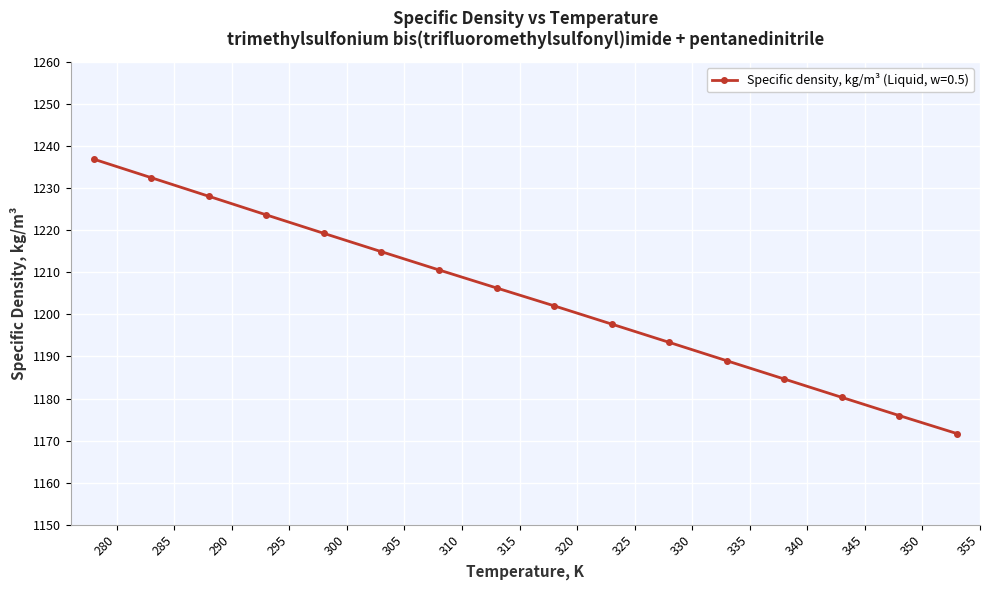

How many data points are above 1206?

8